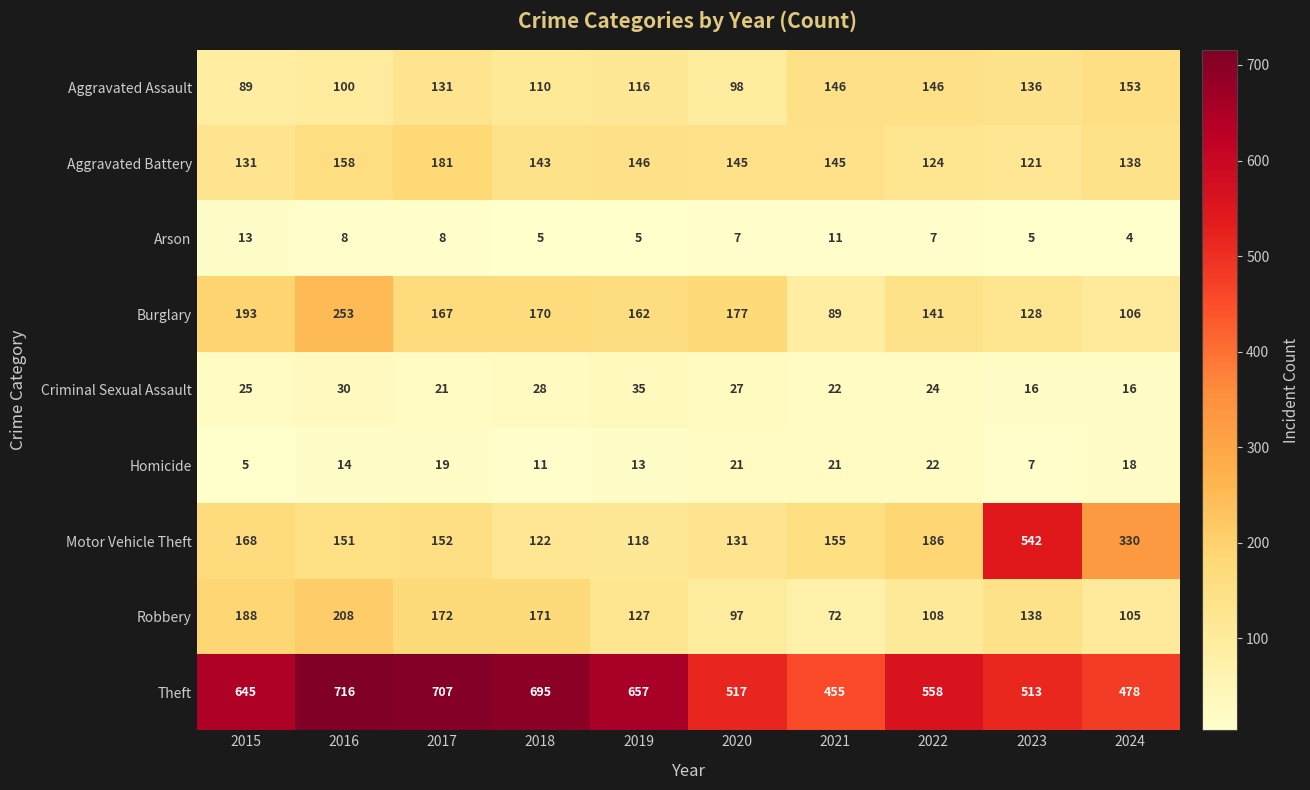

Which series has the largest total across all categories?

Theft